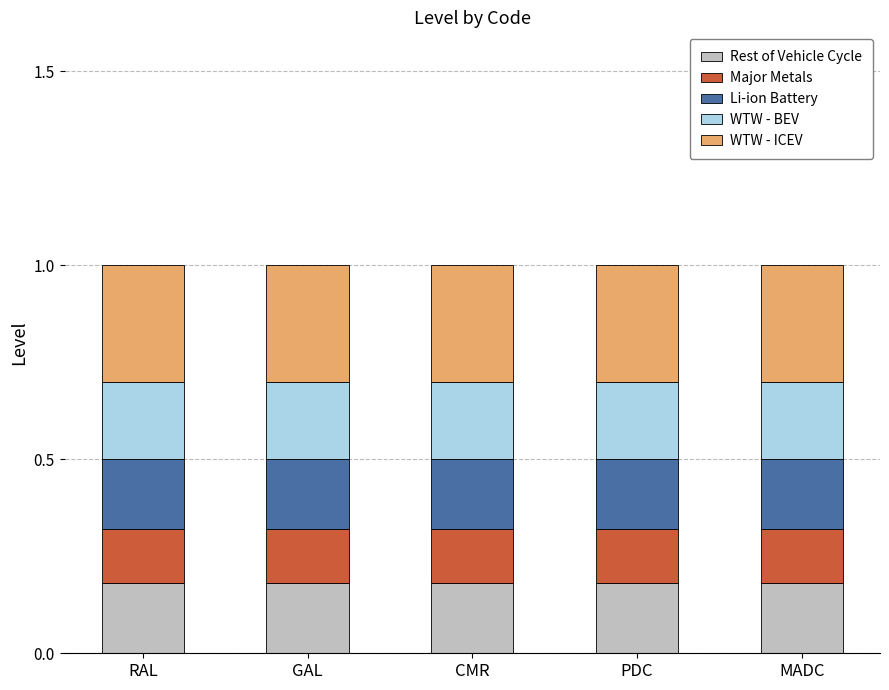

The Rest of Vehicle Cycle series shows 0.1 at PDC. True or false?

False